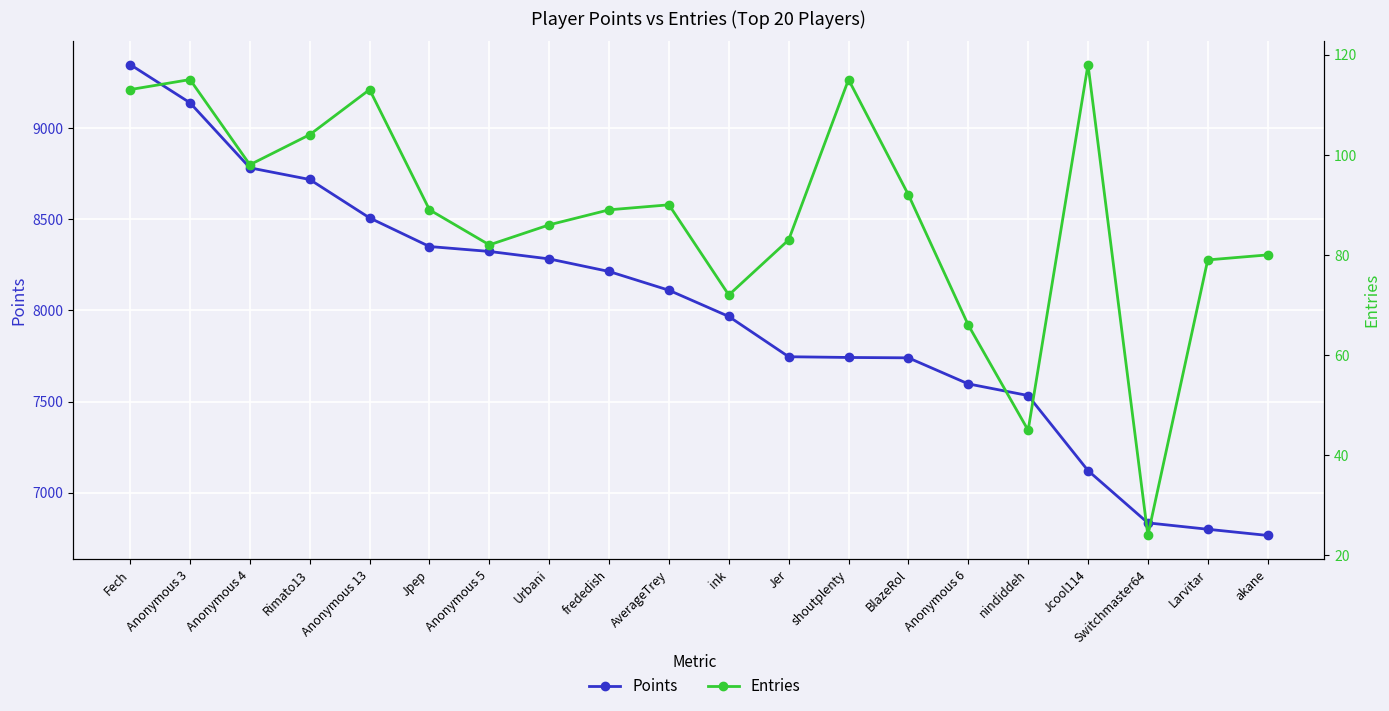

How many categories are shown in the chart?

20